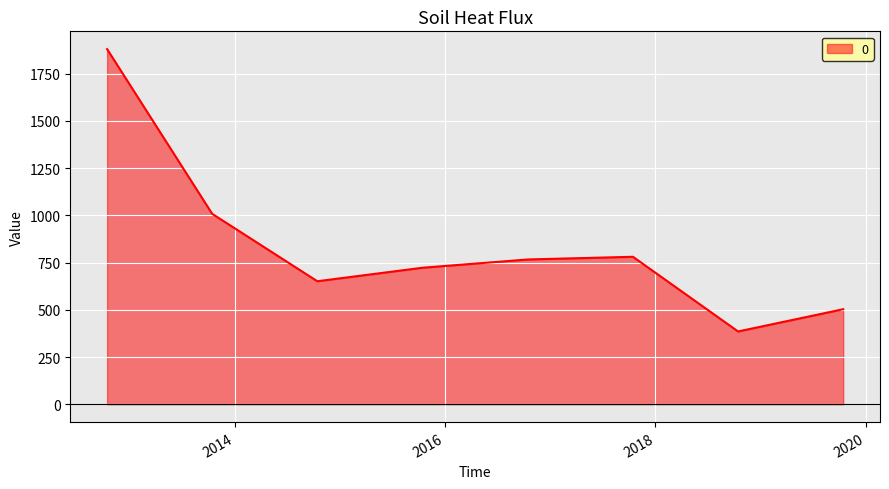

True or false: there are more than 0 points higher than both neighbors.

True